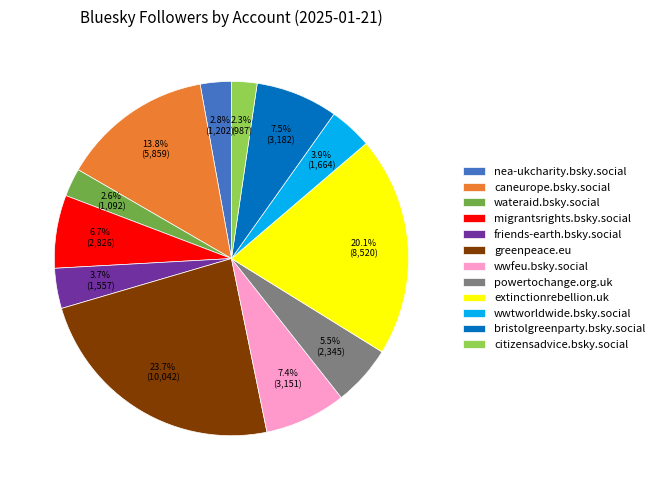

Combined, do extinctionrebellion.uk and wateraid.bsky.social account for over 50%?

No